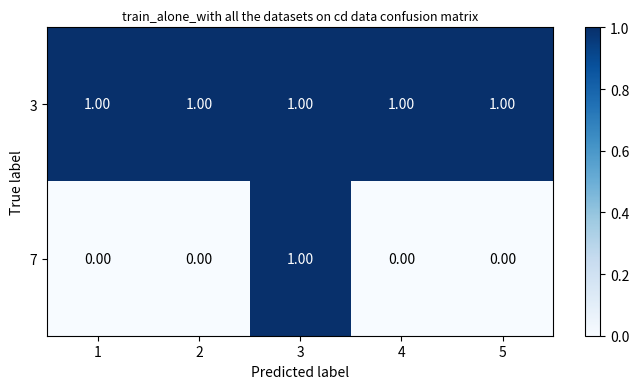

How many positive values does the 7 series have?

1